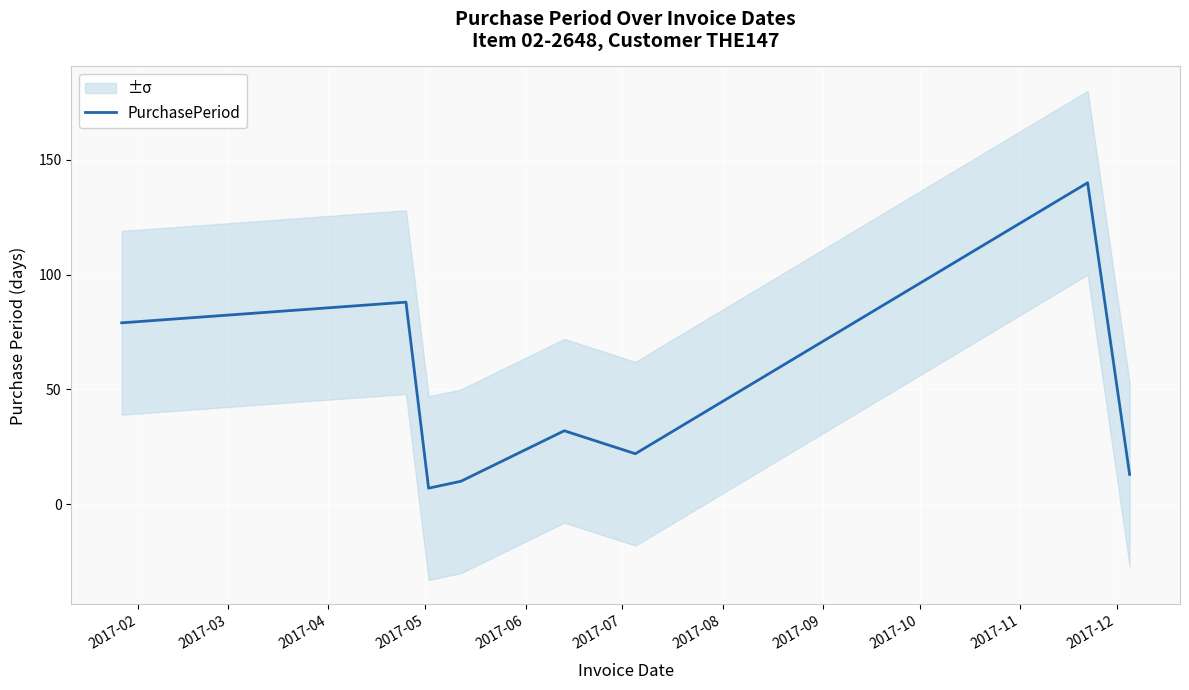

What is the lowest value of the PurchasePeriod series?

7